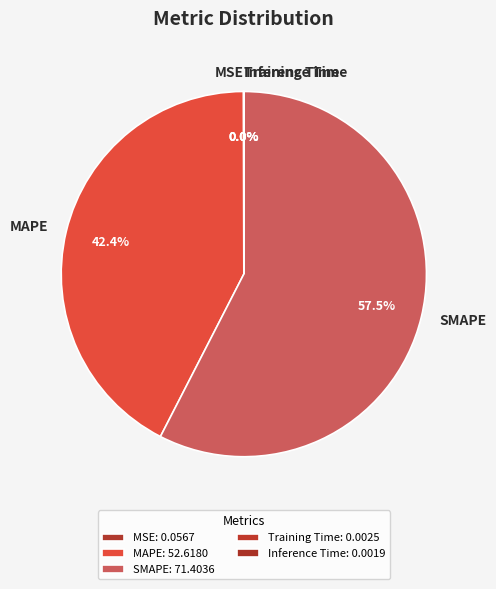

To the nearest percent, what is the average slice percentage?

20%